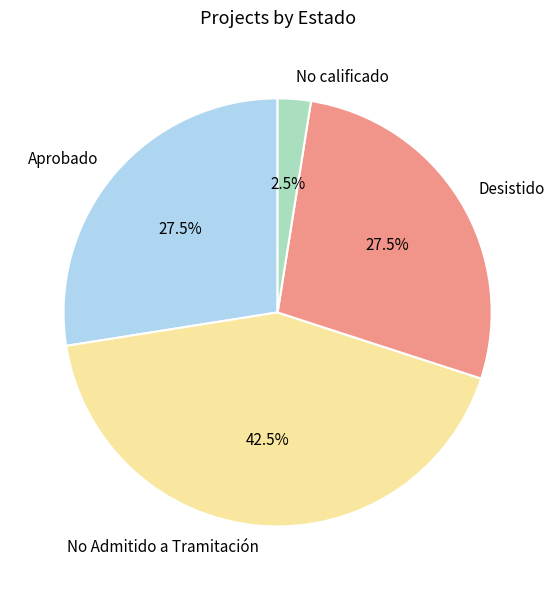

To the nearest percent, what is the difference between the largest and smallest slice percentages?

40%